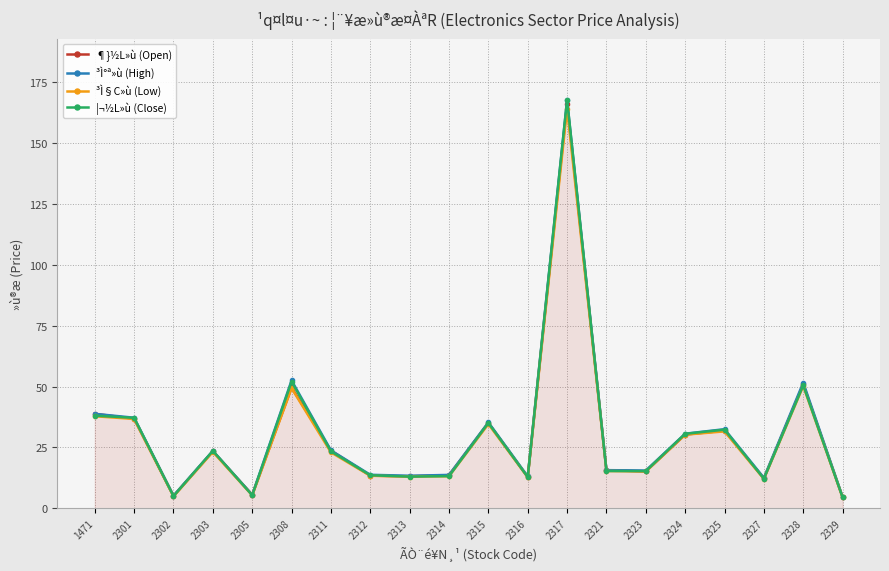

True or false: ¦¬½L»ù (Close) has a value of 5.4 at 2305.

True